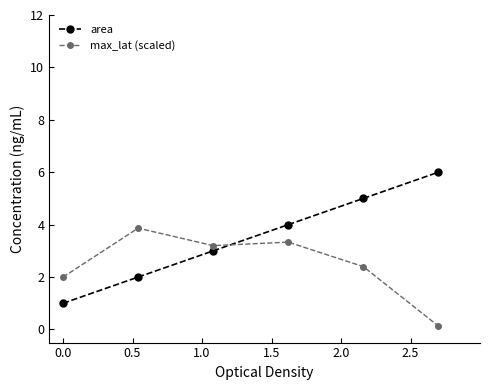

Which series has the largest total across all categories?

area